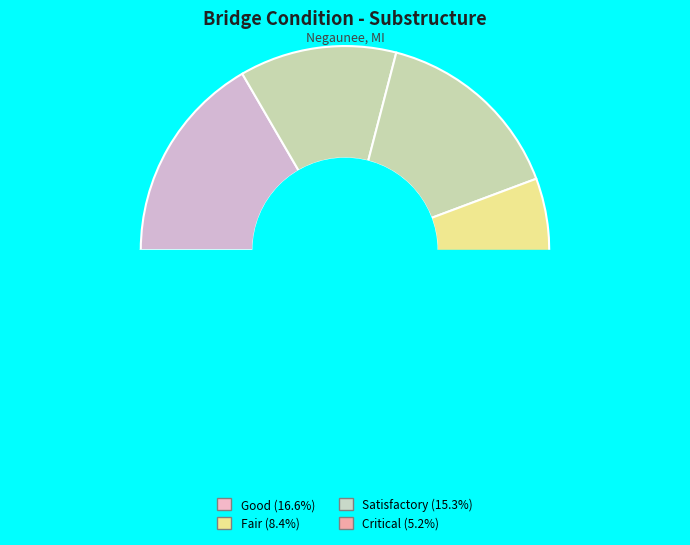

To the nearest percent, what portion does 4 represent?

14%